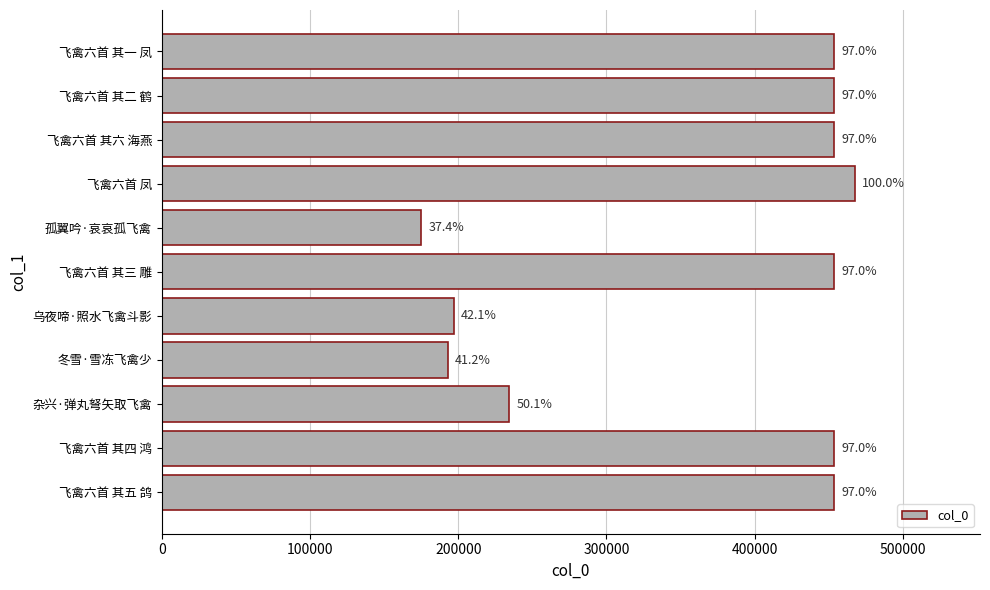

Does the chart contain any negative values?

No